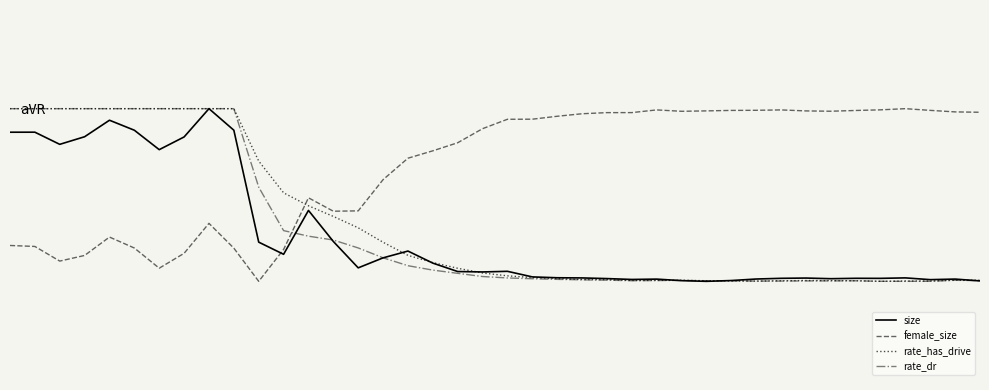

Reading left to right, transcribe all the data shown in this chart.

size: 0.5	0.5	0.4	0.5	0.6	0.5	0.4	0.5	0.7	0.5	-0.4	-0.5	-0.1	-0.4	-0.6	-0.5	-0.5	-0.6	-0.6	-0.6	-0.6	-0.7	-0.7	-0.7	-0.7	-0.7	-0.7	-0.7	-0.7	-0.7	-0.7	-0.7	-0.7	-0.7	-0.7	-0.7	-0.7	-0.7	-0.7	-0.7
female_size: -0.4	-0.4	-0.5	-0.5	-0.3	-0.4	-0.6	-0.5	-0.2	-0.4	-0.7	-0.4	-0.0	-0.1	-0.1	0.1	0.3	0.4	0.4	0.5	0.6	0.6	0.6	0.7	0.7	0.7	0.7	0.7	0.7	0.7	0.7	0.7	0.7	0.7	0.7	0.7	0.7	0.7	0.7	0.7
rate_has_drive: 0.7	0.7	0.7	0.7	0.7	0.7	0.7	0.7	0.7	0.7	0.3	0.0	-0.1	-0.2	-0.3	-0.4	-0.5	-0.5	-0.6	-0.6	-0.7	-0.7	-0.7	-0.7	-0.7	-0.7	-0.7	-0.7	-0.7	-0.7	-0.7	-0.7	-0.7	-0.7	-0.7	-0.7	-0.7	-0.7	-0.7	-0.7
rate_dr: 0.7	0.7	0.7	0.7	0.7	0.7	0.7	0.7	0.7	0.7	0.1	-0.3	-0.3	-0.4	-0.4	-0.5	-0.6	-0.6	-0.6	-0.7	-0.7	-0.7	-0.7	-0.7	-0.7	-0.7	-0.7	-0.7	-0.7	-0.7	-0.7	-0.7	-0.7	-0.7	-0.7	-0.7	-0.7	-0.7	-0.7	-0.7